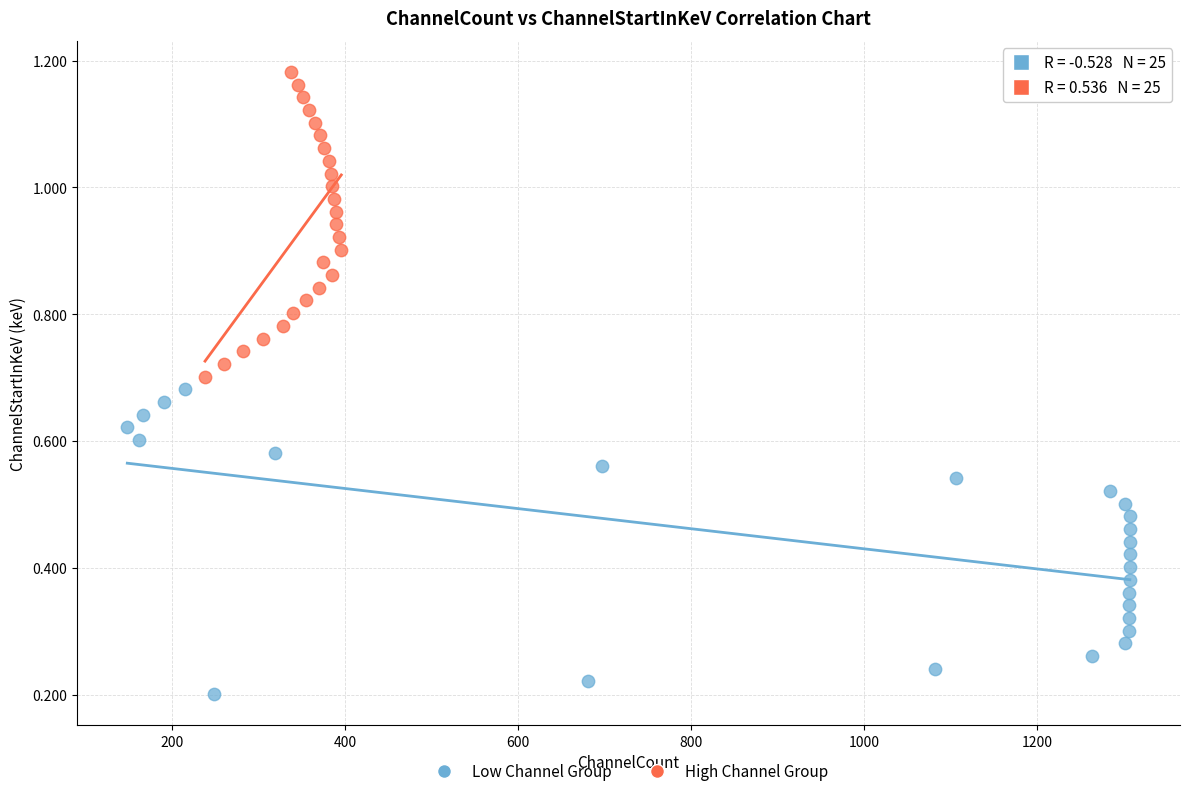

Which series contains the lowest Y value?

Low Channel Group